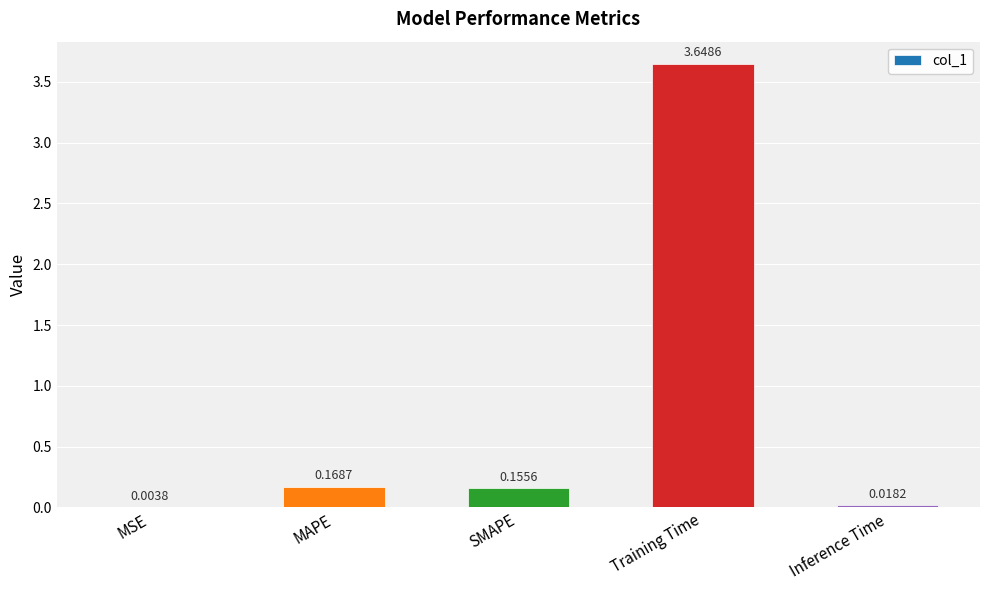

At which label is the value closest to 1?

MAPE